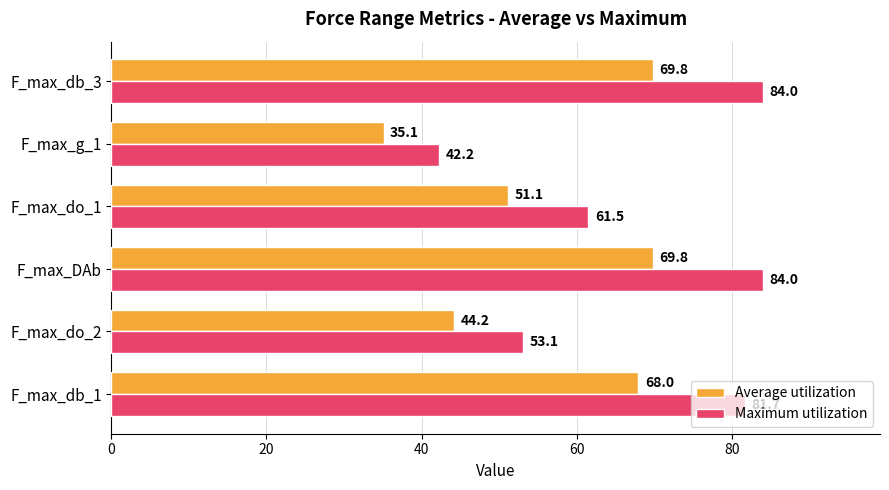

At how many categories does at least one series exceed 46?

5